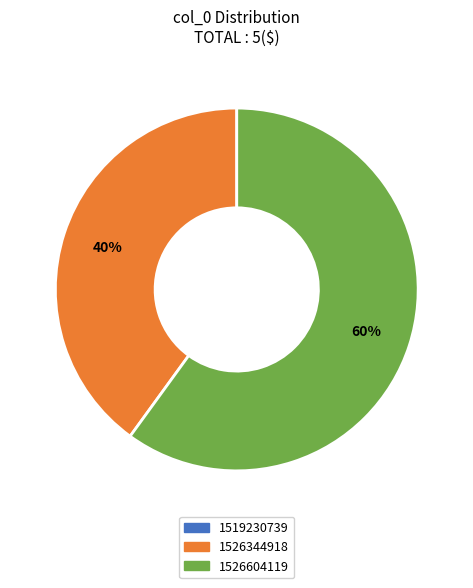

Which slice is the largest?

1526604119